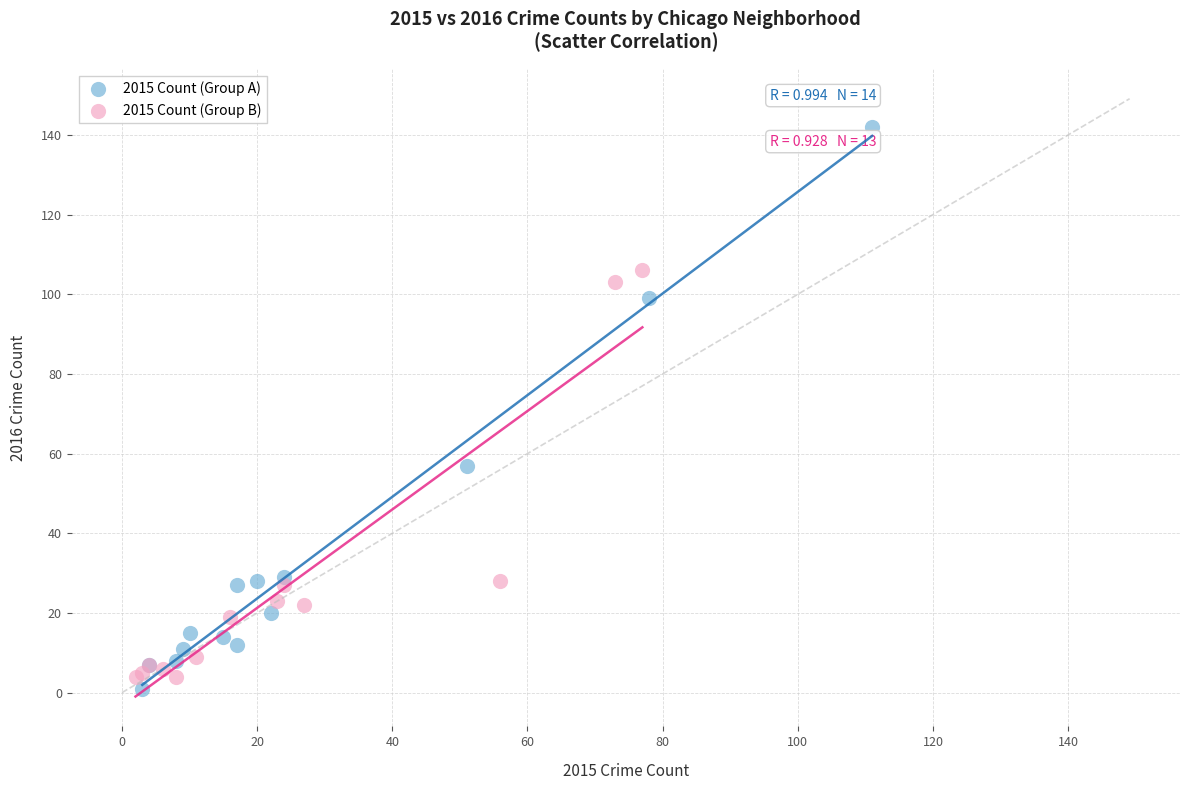

Which series contains the highest Y value?

2015 Count (Group A)